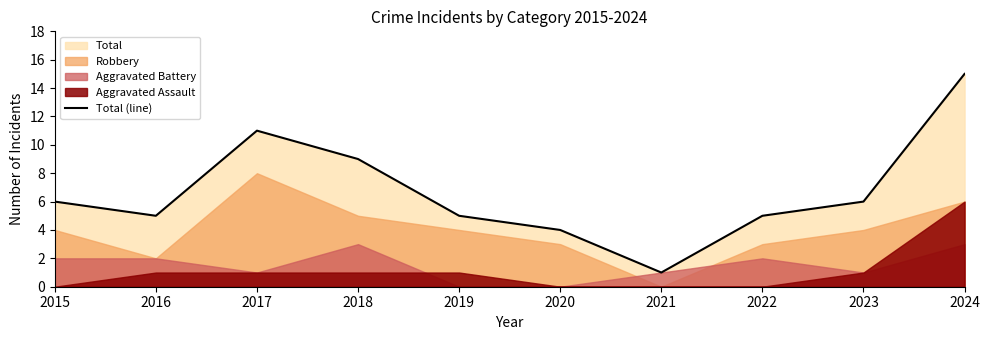

Reading left to right, extract all data points from this chart.

6	5	11	9	5	4	1	5	6	15